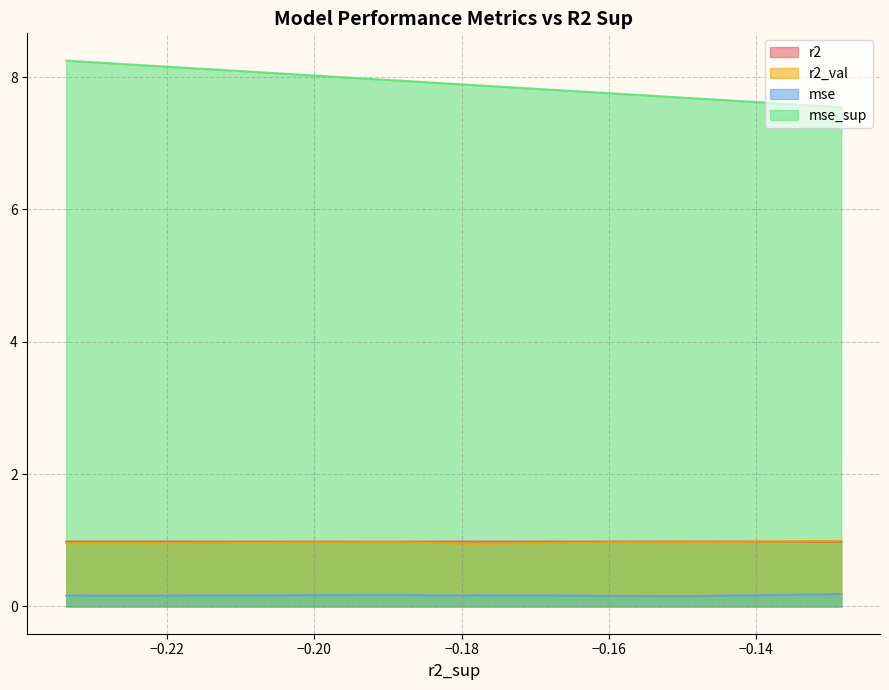

Which series has the largest range (max minus min)?

mse_sup